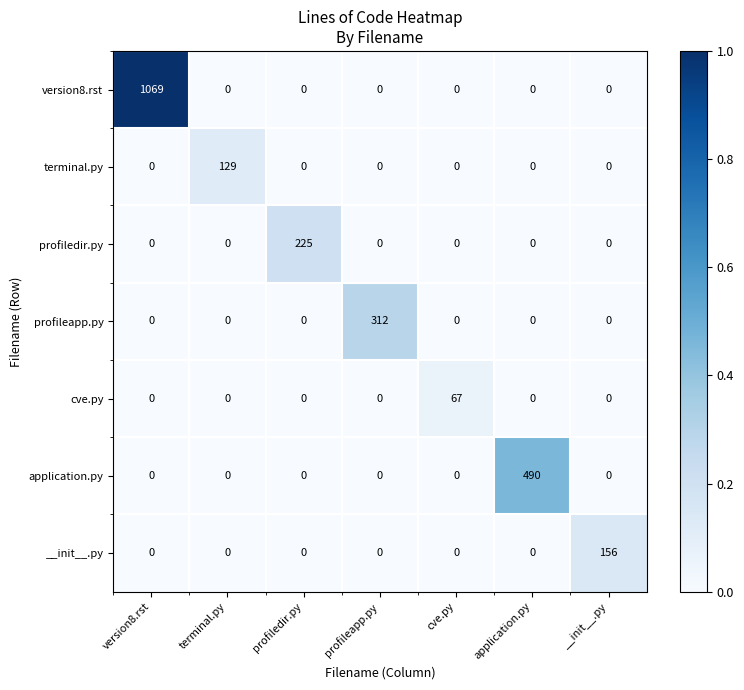

List the series in order of their peak value, lowest first.

cve.py, terminal.py, __init__.py, profiledir.py, profileapp.py, application.py, version8.rst